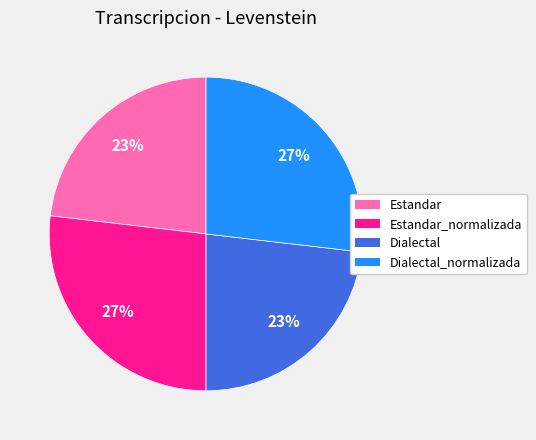

Does Dialectal_normalizada represent more than half of the total?

No